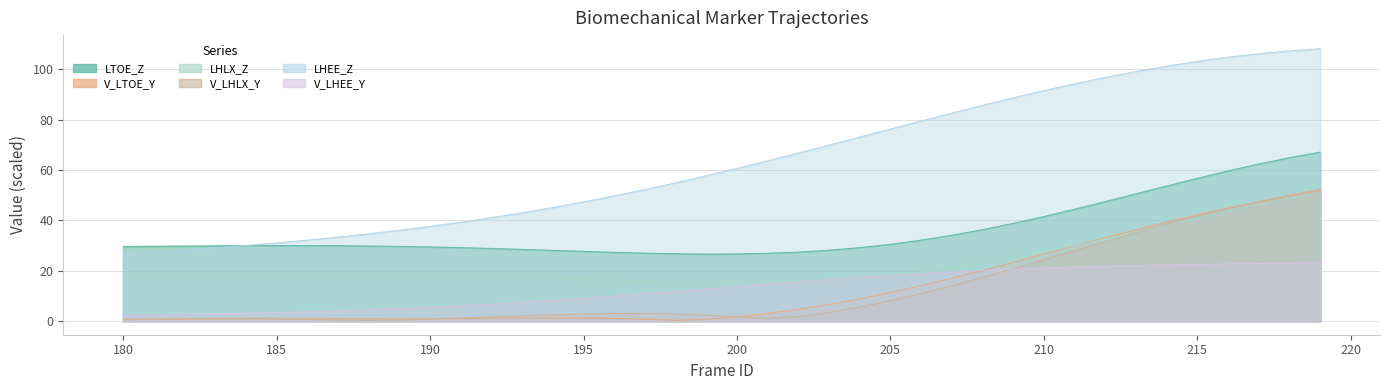

Is it true that LHLX_Z equals 4.7 at 192?

False